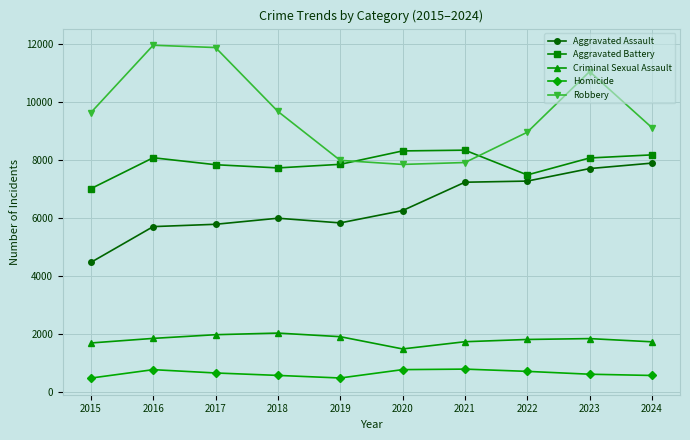

What is the average value of the Criminal Sexual Assault series?

1820